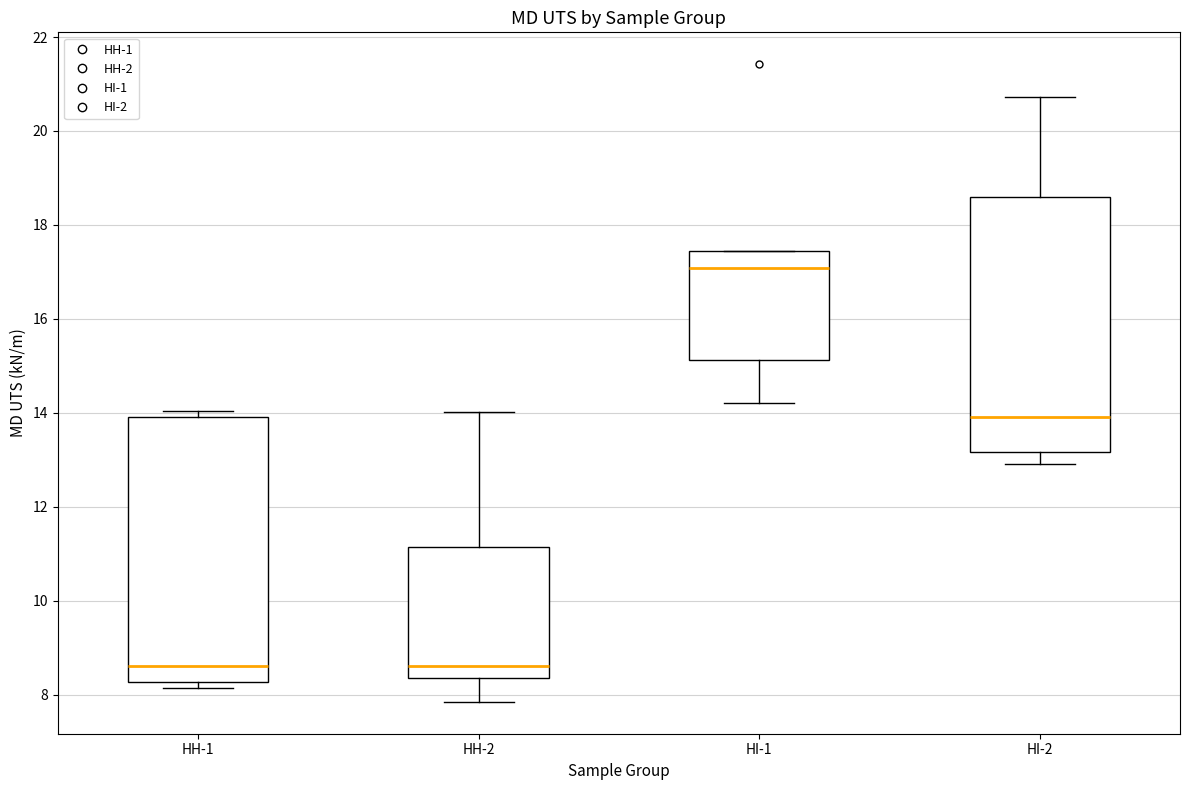

Where is the upper edge of the box for HH-2 on the y-axis? The values are not printed on the chart, so give them approximately, as read against the axis.

11.2